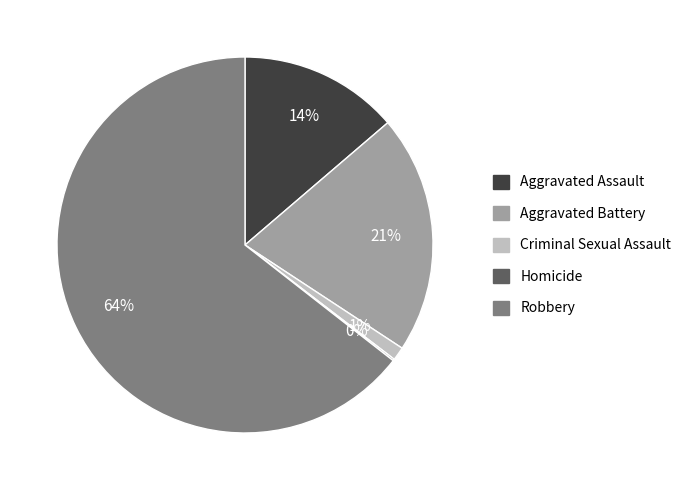

To the nearest percent, what is the difference between the largest and smallest slice percentages?

64%